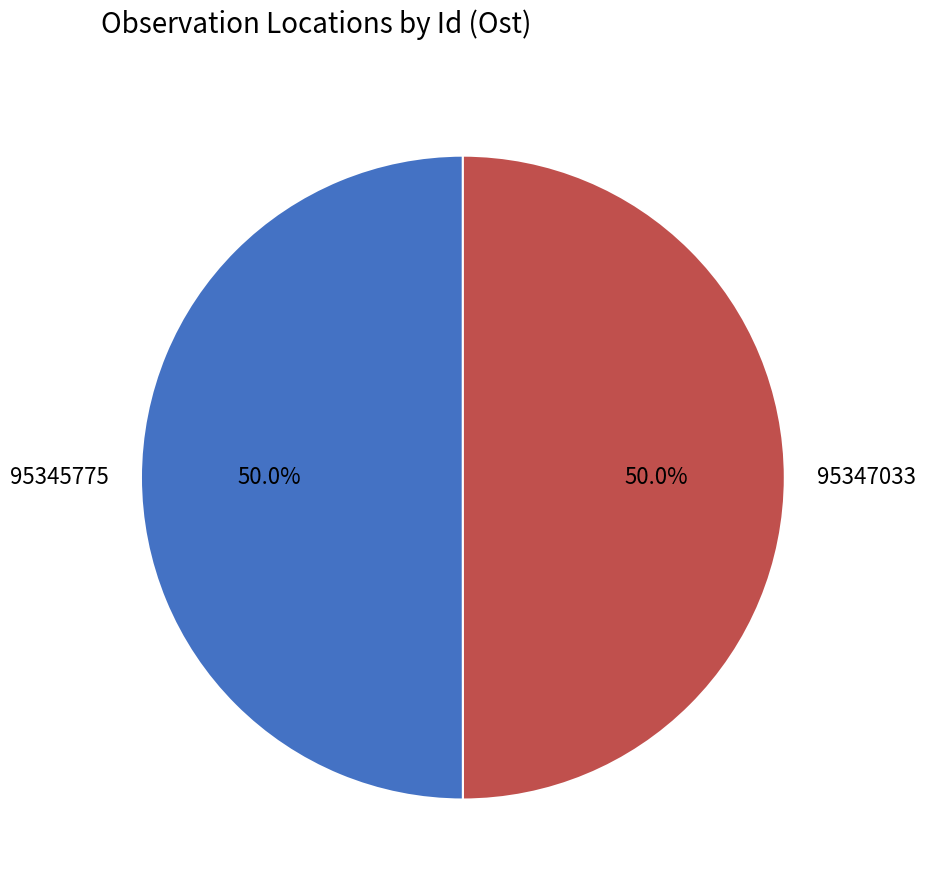

What is the ratio of the value at 95345775 to the value at 95347033?

1.0